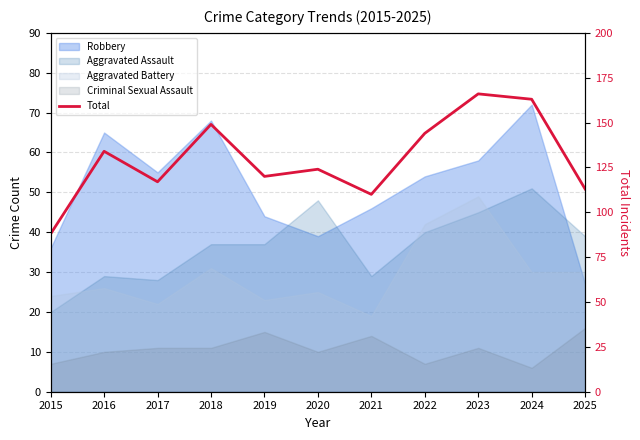

What is the change in value from 2019 to 2022?

+24